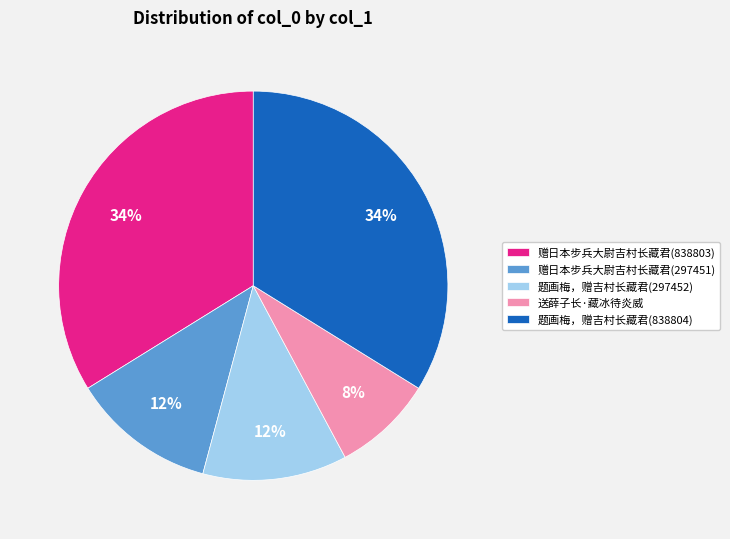

To the nearest percent, what portion does 送薛子长·藏冰待炎威 represent?

8%